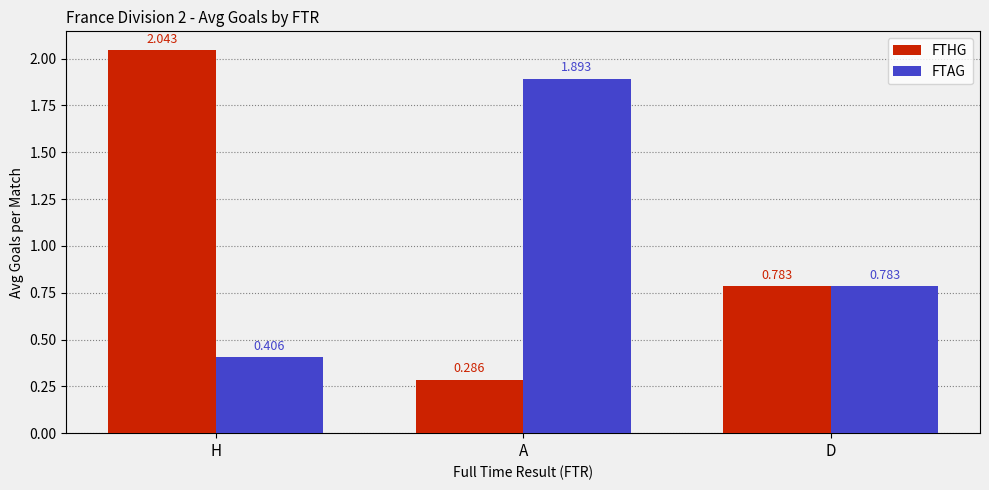

At which label is FTHG closest to 1?

D